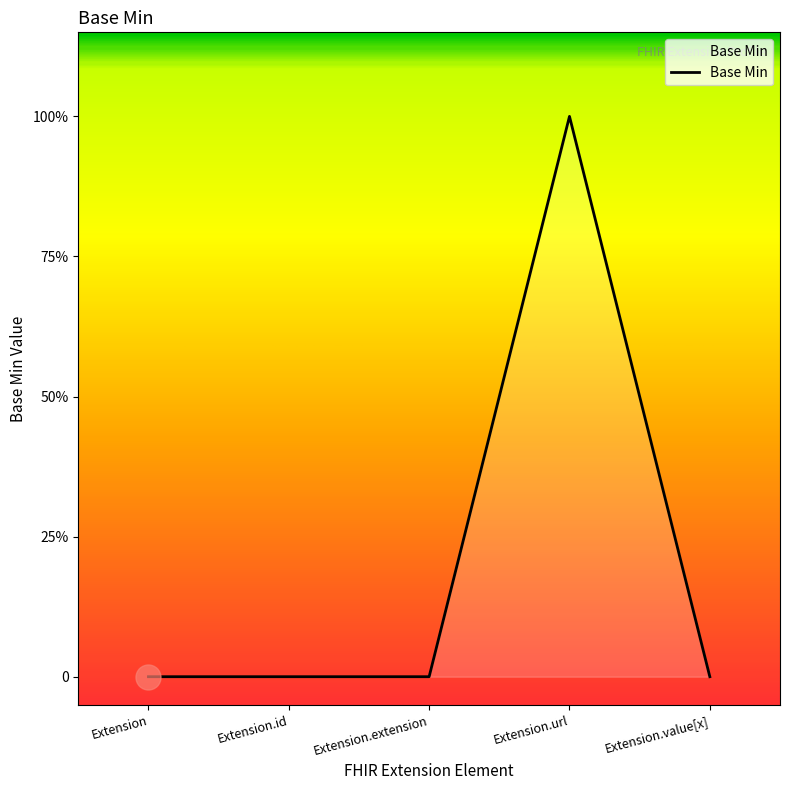

Does the chart have visible grid lines?

No